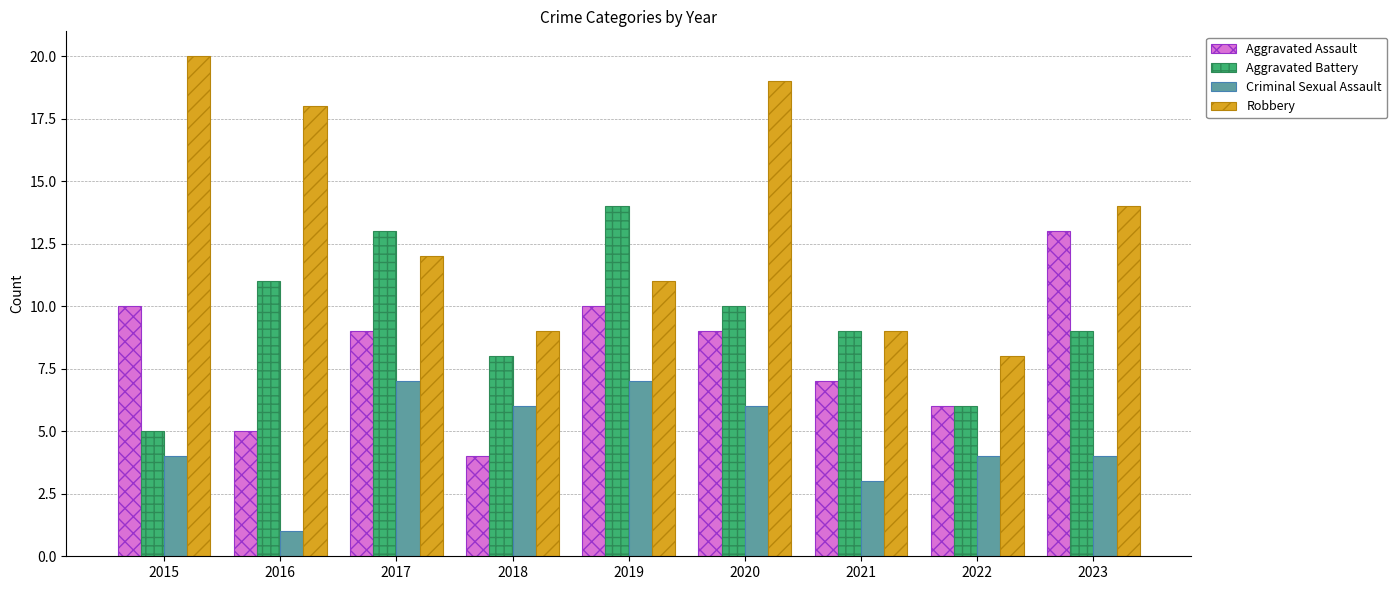

What value does the Aggravated Assault series have at 2021?

7